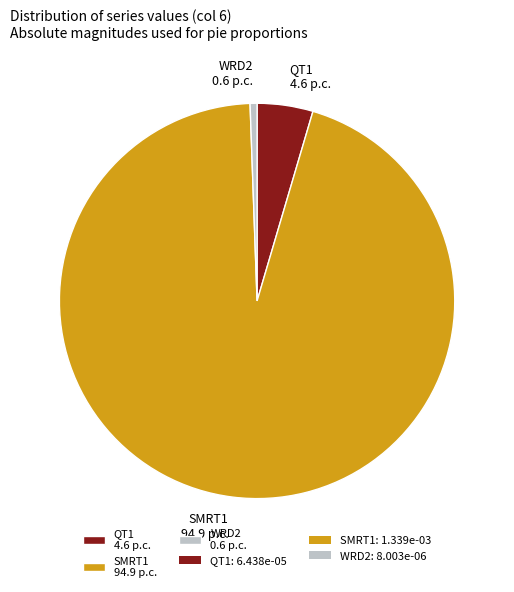

Which has a higher value, WRD2 0.6 p.c. or SMRT1 94.9 p.c.?

SMRT1 94.9 p.c.